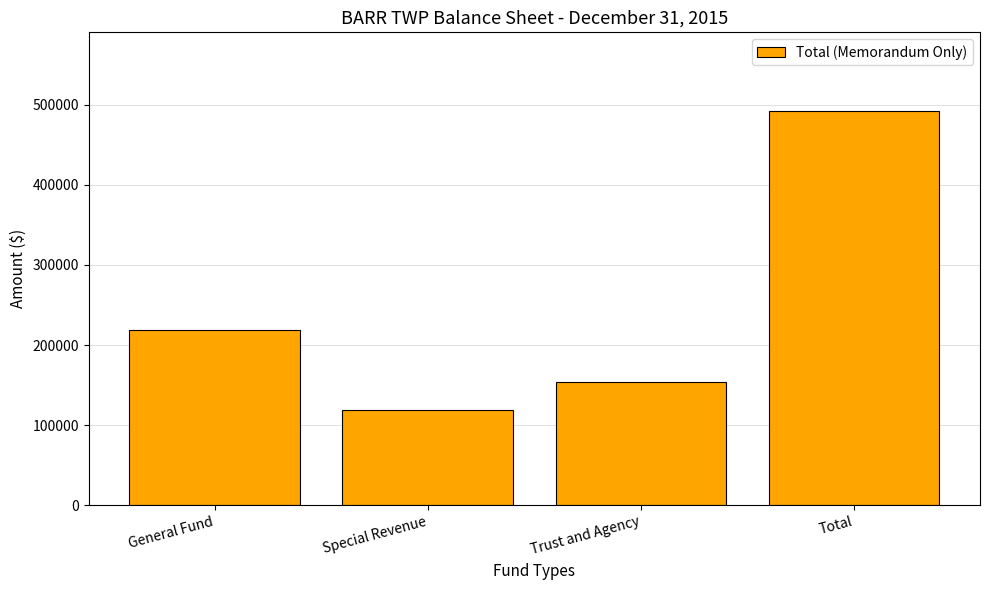

The value at Total is 321734. True or false?

False